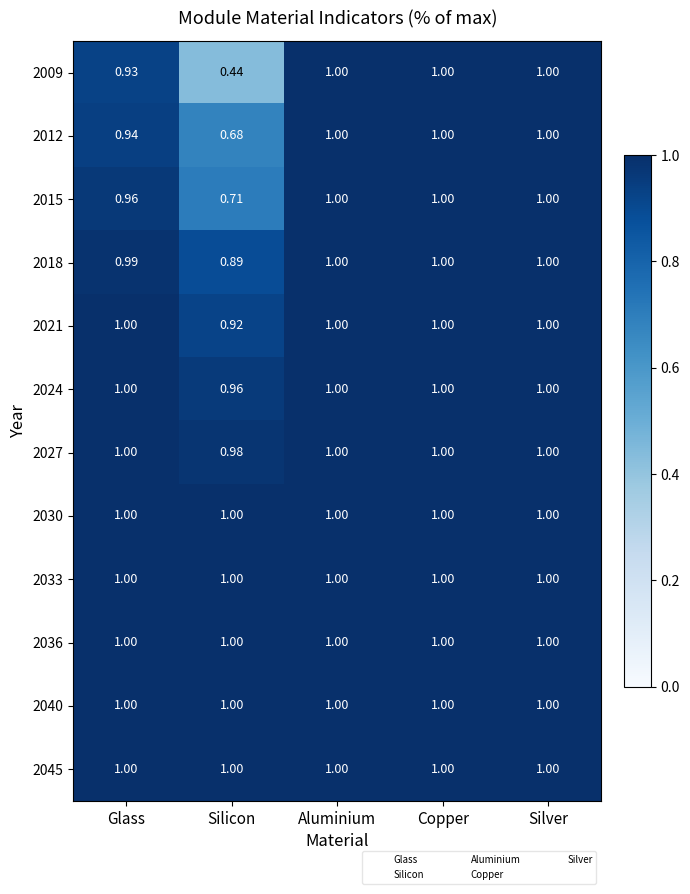

Which label corresponds to the smallest value in the chart?

Silicon